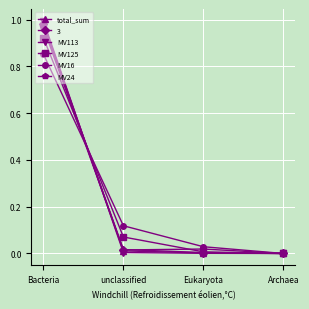

What is the total value across all series at Bacteria?

5.7